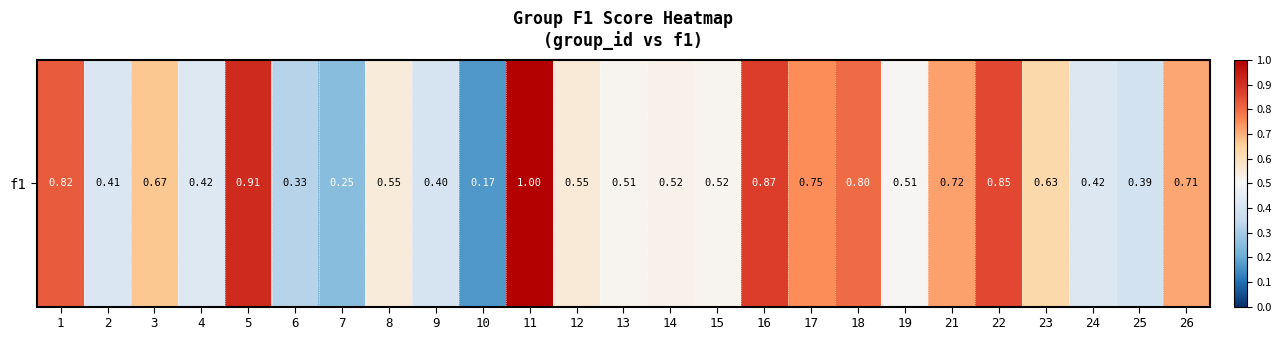

Count the values in the range 0 to 1.

25